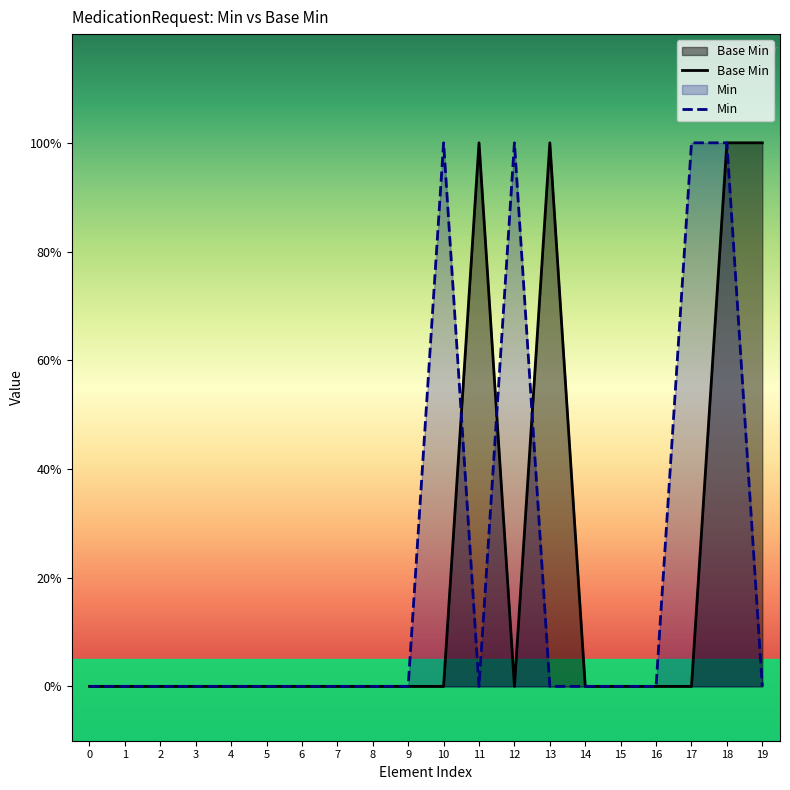

Does the chart display data point markers on the line(s)?

No